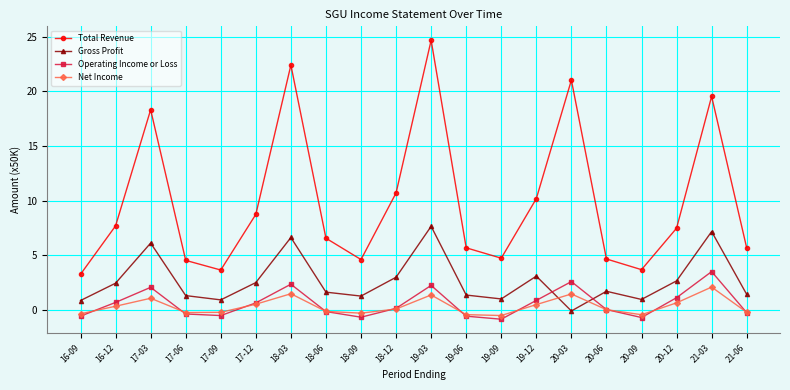

How many values in the Total Revenue series exceed 7?

10